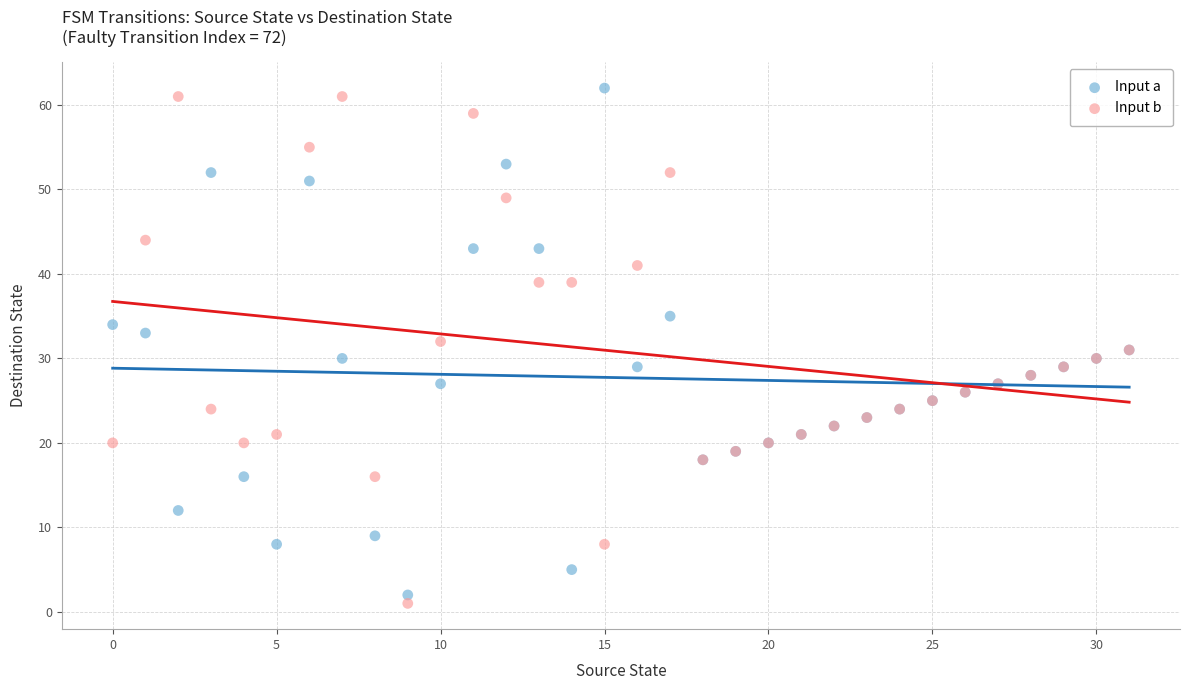

What are all the series names shown in the legend?

Input a, Input b